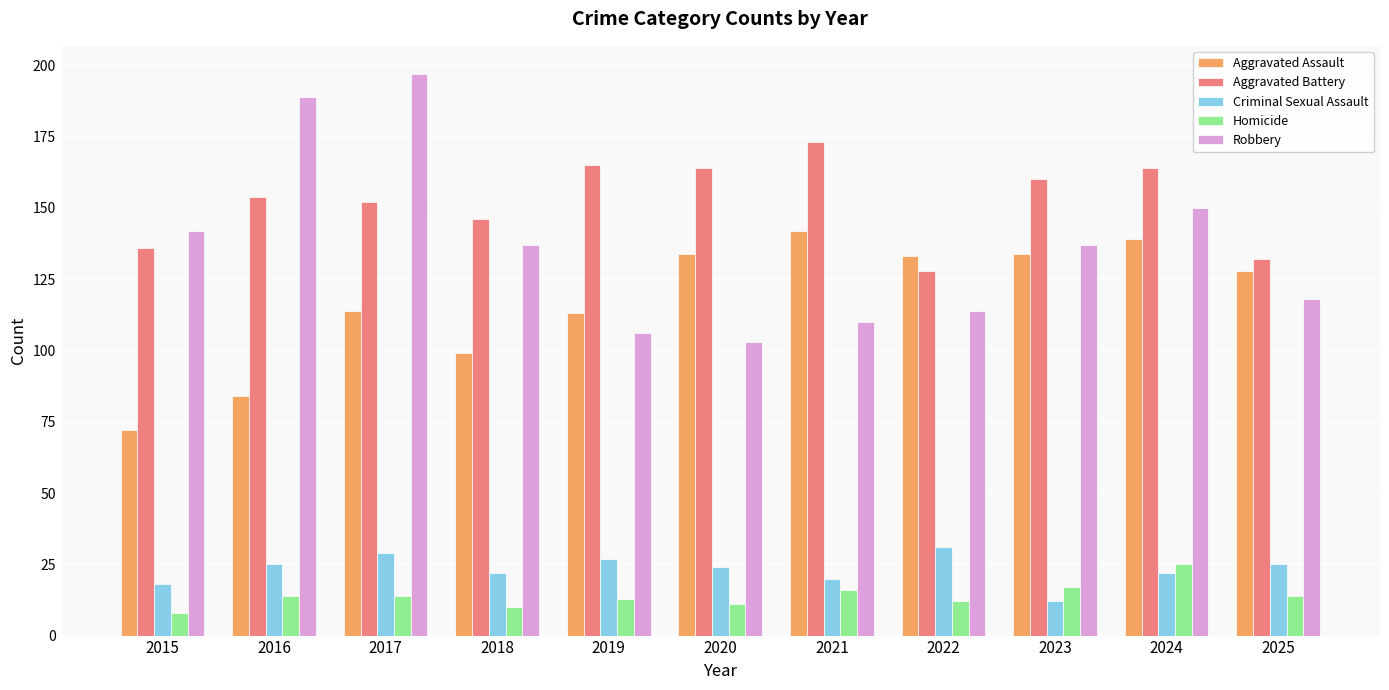

What is the sum of the Robbery values at 2023 and 2018?

274